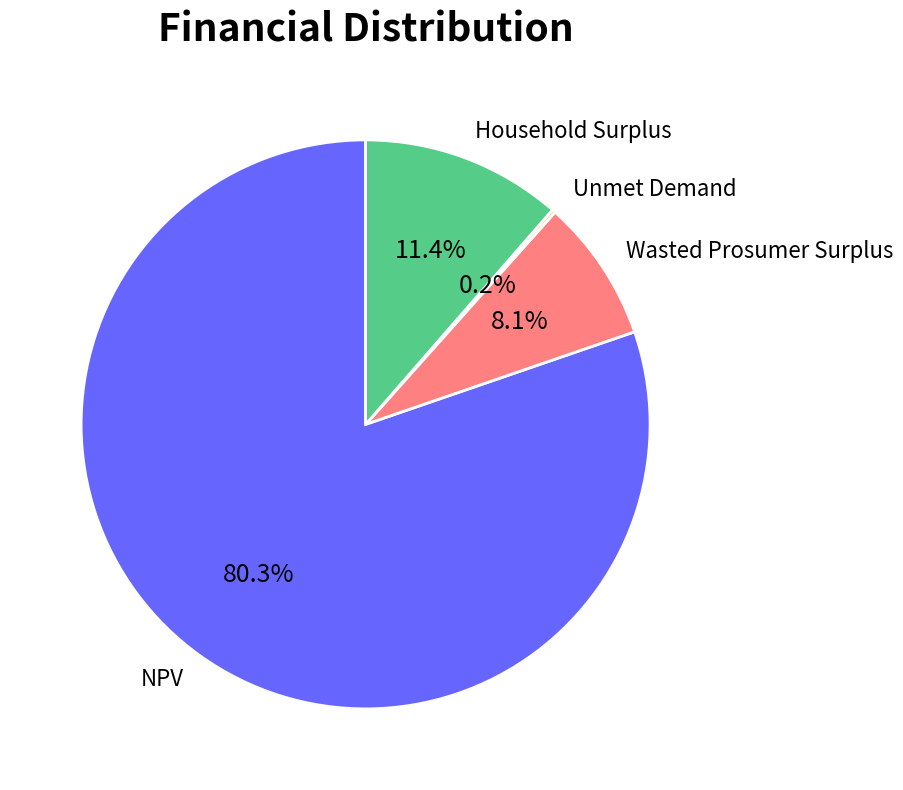

True or false: Household Surplus accounts for 11% of the total.

True